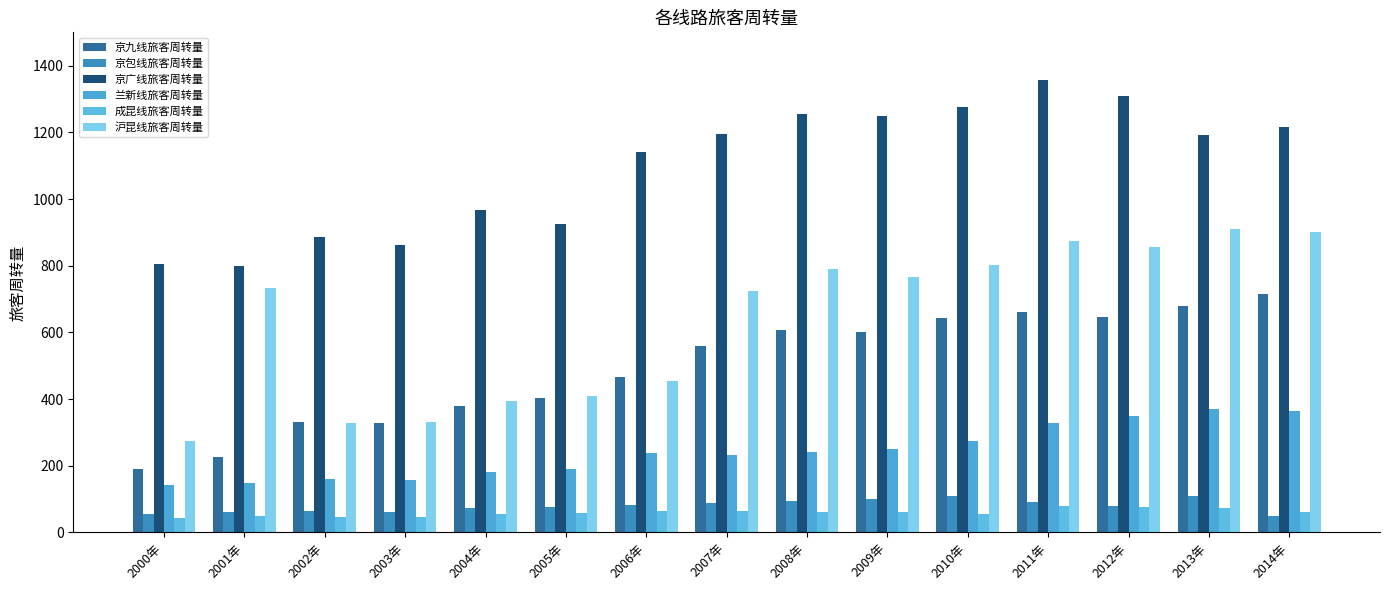

What is the label of the 1st bar from the right?

2014年